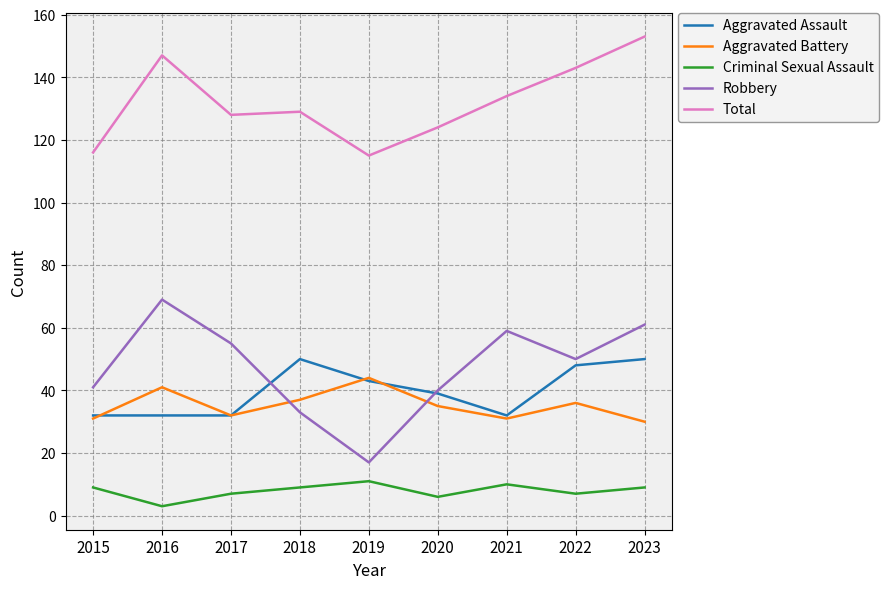

Reading right to left, extract all data points from this chart.

Aggravated Assault: 50	48	32	39	43	50	32	32	32
Aggravated Battery: 30	36	31	35	44	37	32	41	31
Criminal Sexual Assault: 9	7	10	6	11	9	7	3	9
Robbery: 61	50	59	40	17	33	55	69	41
Total: 153	143	134	124	115	129	128	147	116